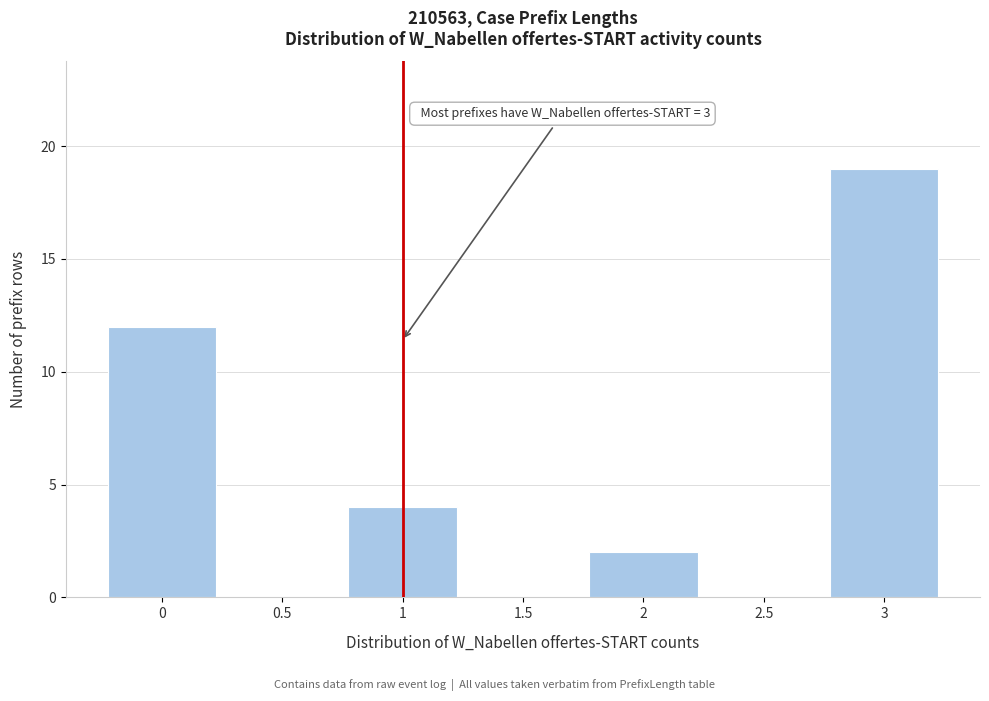

Which range on the x-axis has the tallest bar?

2.75 to 3.25